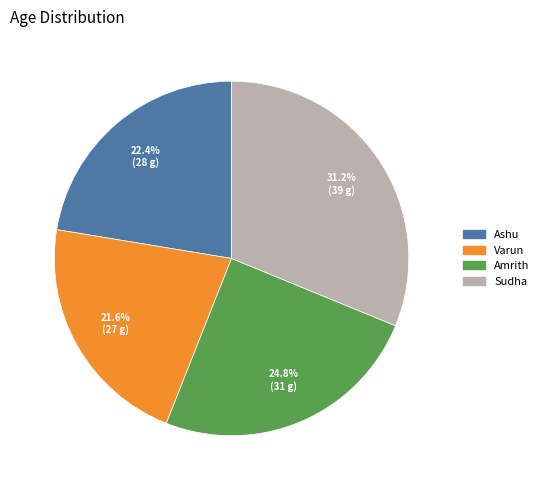

What percentage is the Varun slice, to the nearest percent?

22%